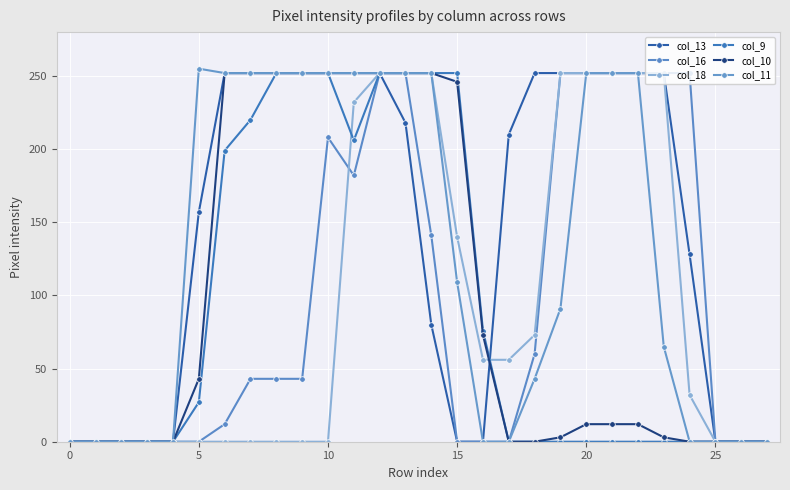

Count the col_13 values in the range 0 to 252.

28